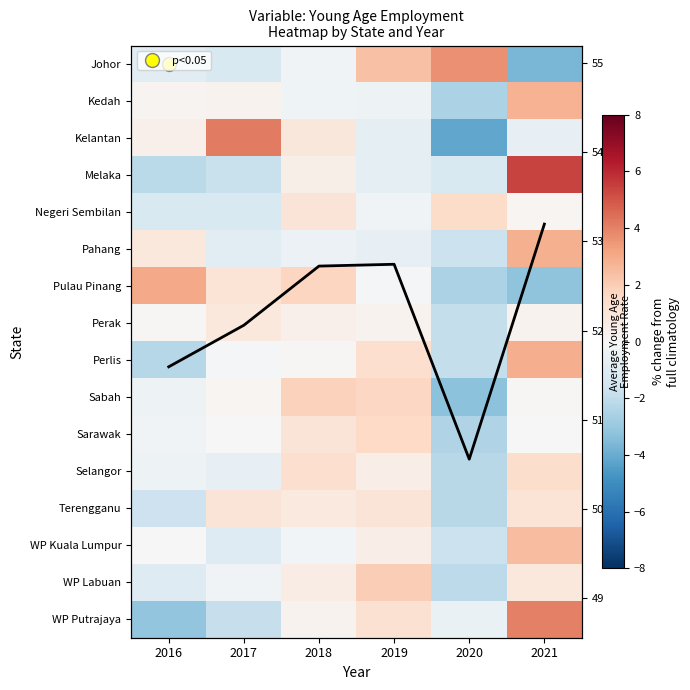

Is it true that Mean Young Age equals 52.7 at 2018?

True